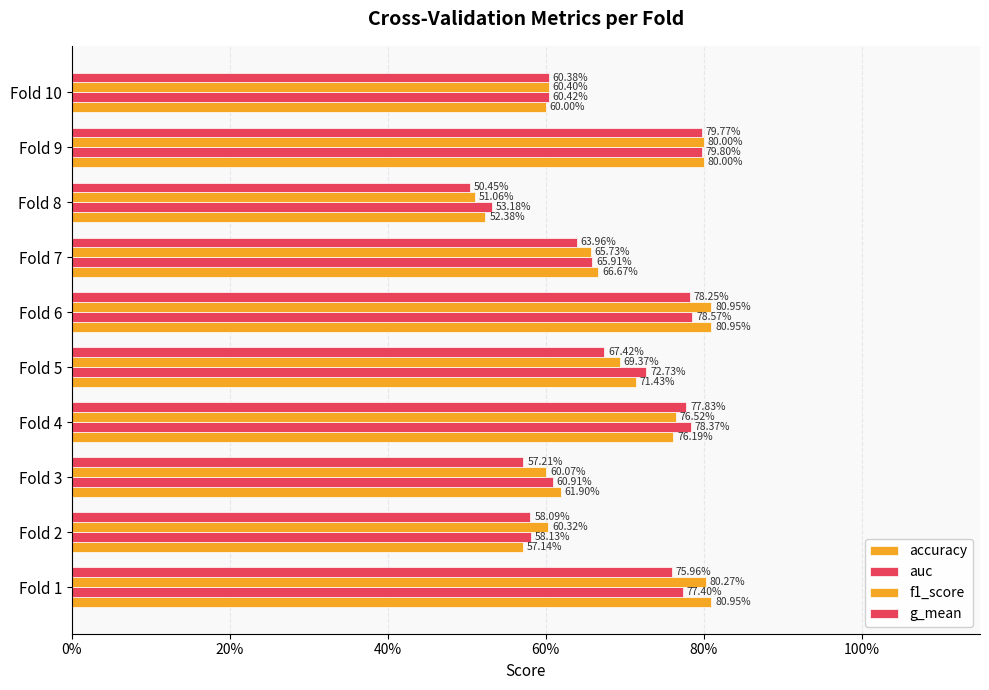

What is the average value of the auc series?

0.7